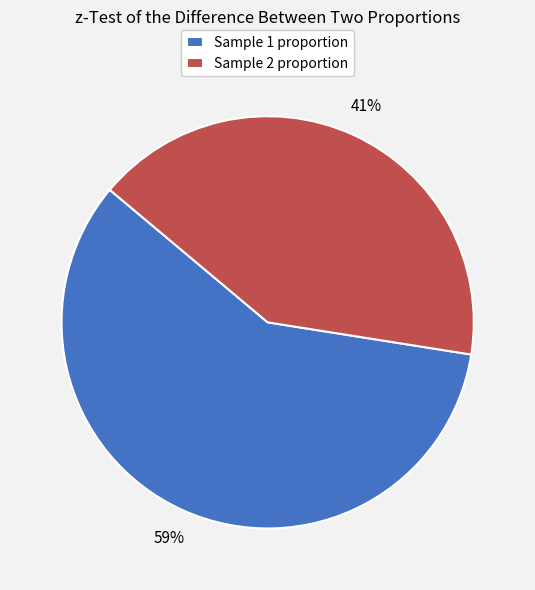

Between Sample 2 proportion and Sample 1 proportion, which is larger?

Sample 1 proportion